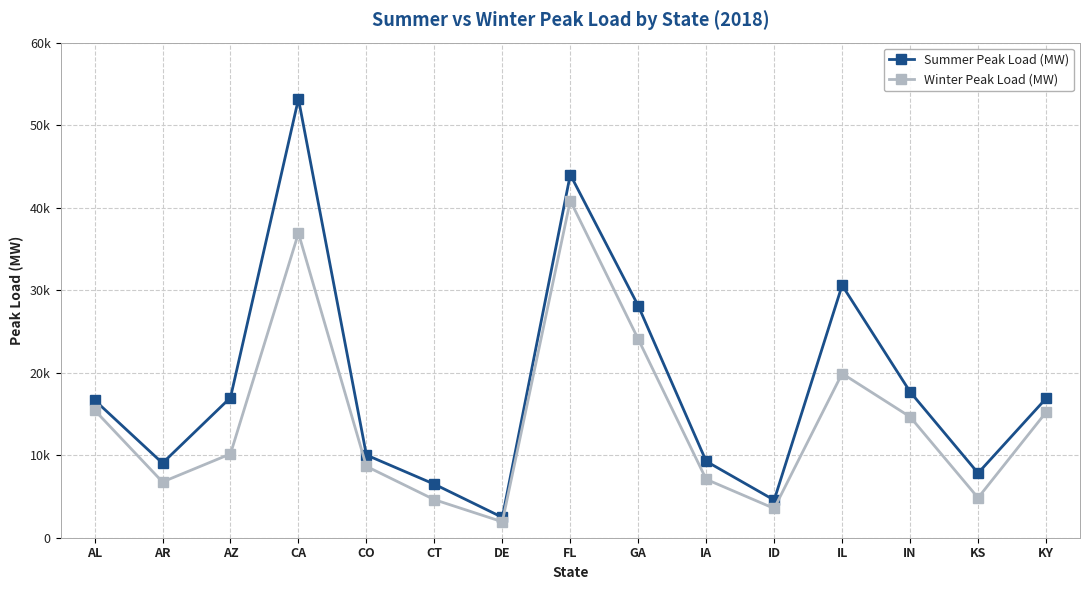

What is the label of the 11th point from the left?

ID